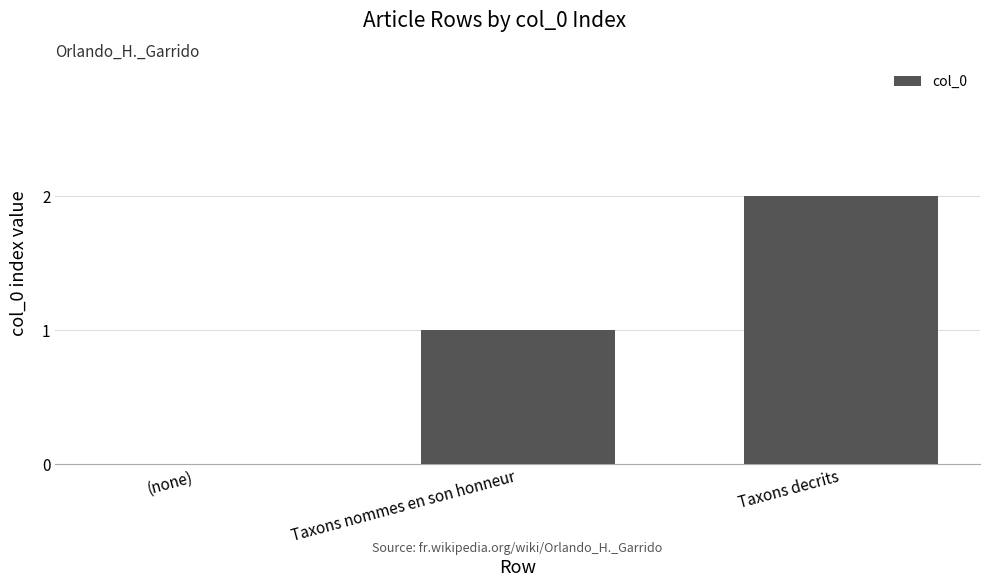

Reading left to right, extract all data points from this chart.

(none)=0	Taxons nommes en son honneur=1	Taxons decrits=2